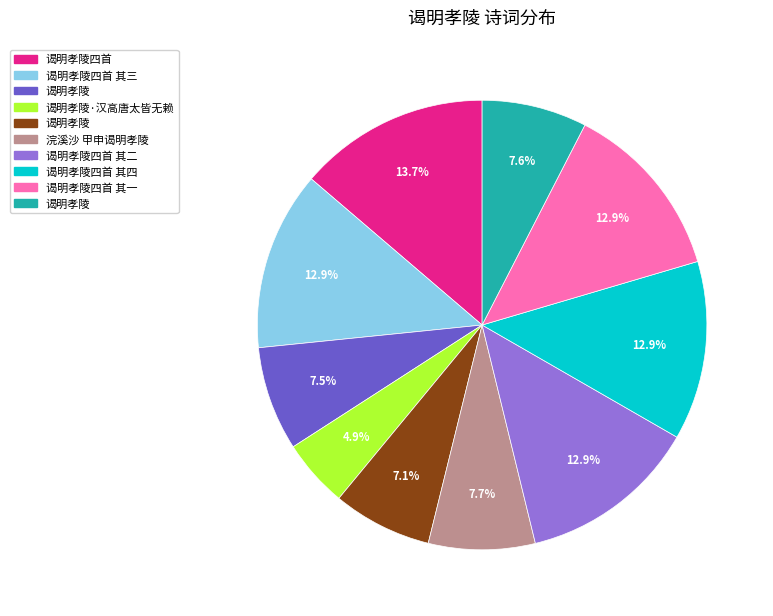

Is there a majority slice in this chart?

No